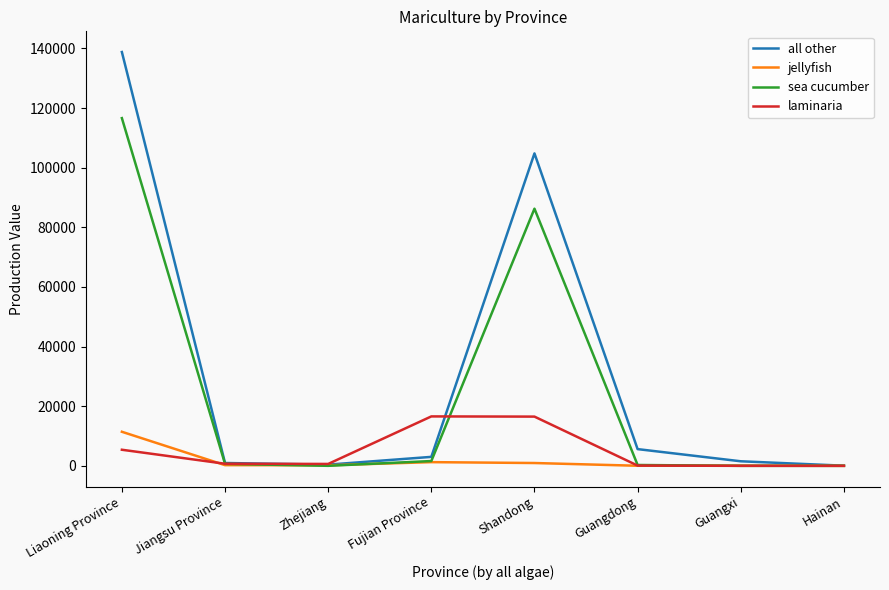

What is the maximum value for all other?

138772